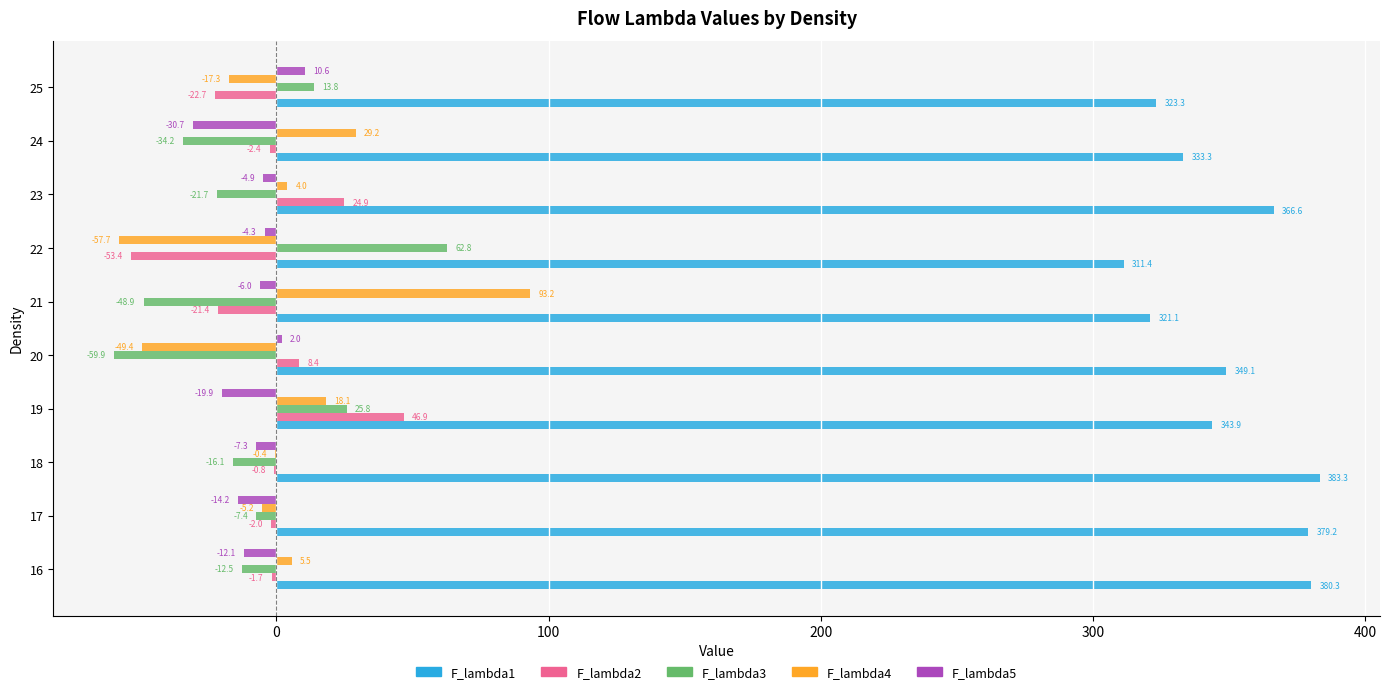

Where is F_lambda5 nearest to the value -10?

16